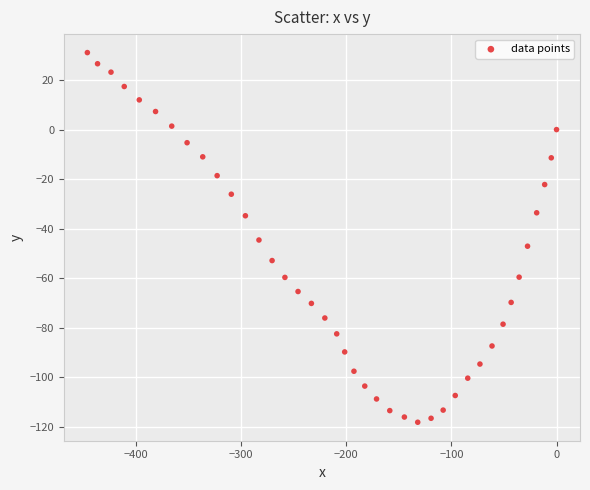

What is the range of X values (max minus min)?

446.5